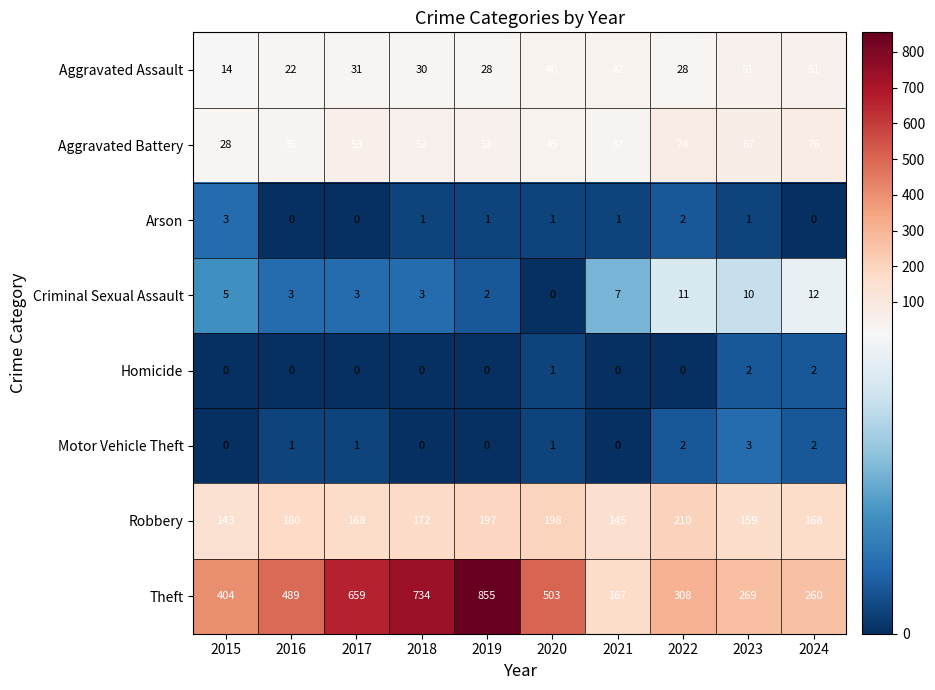

Which series has the widest spread of values?

Theft